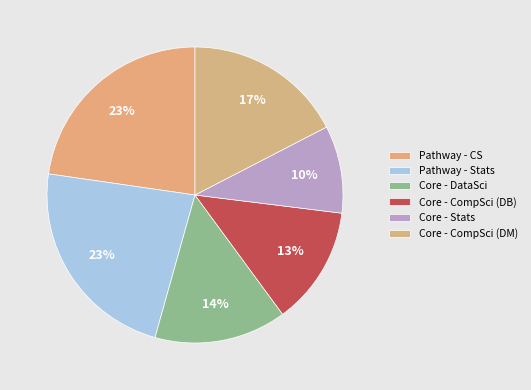

How many slices are in this pie chart?

6